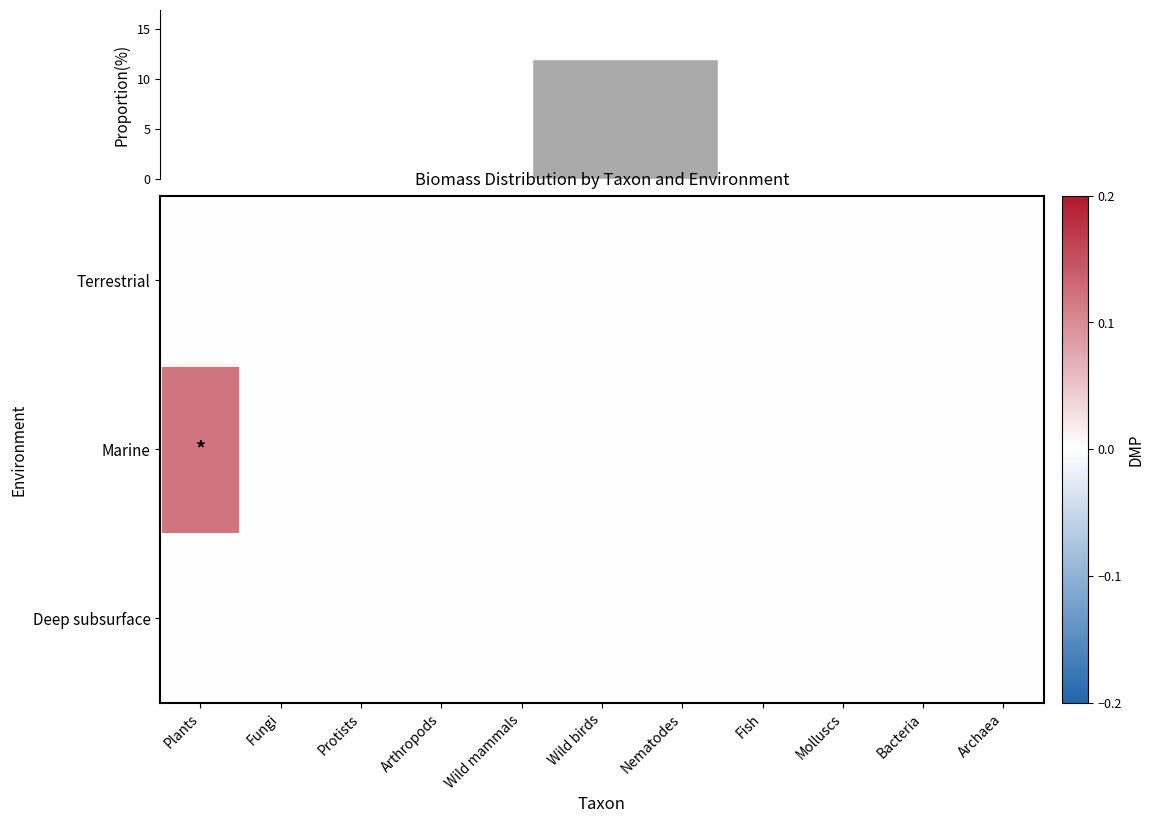

Which category has the highest value across all series?

Plants